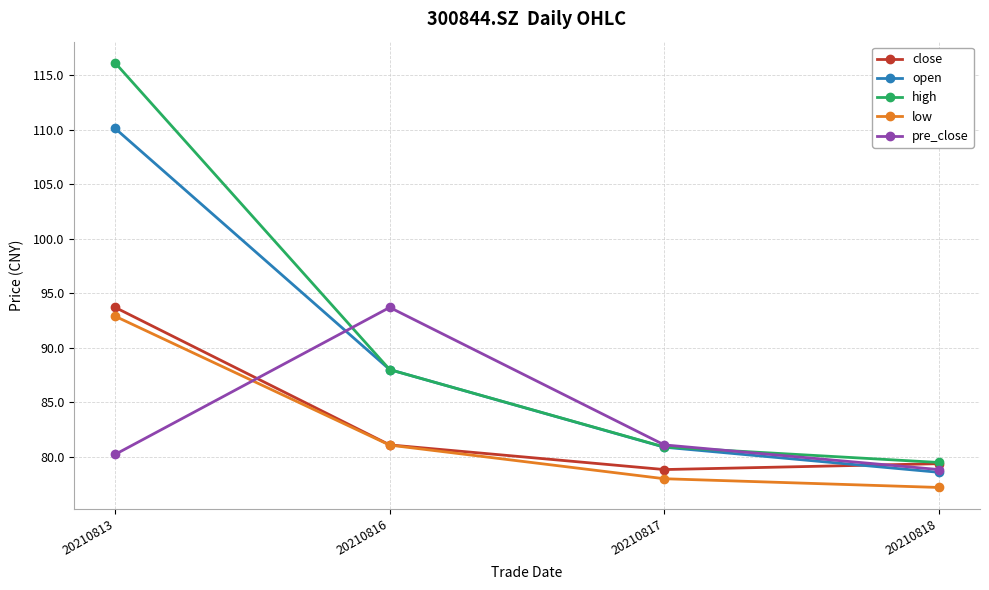

What is the difference between the maximum and minimum values in the pre_close series?

14.9